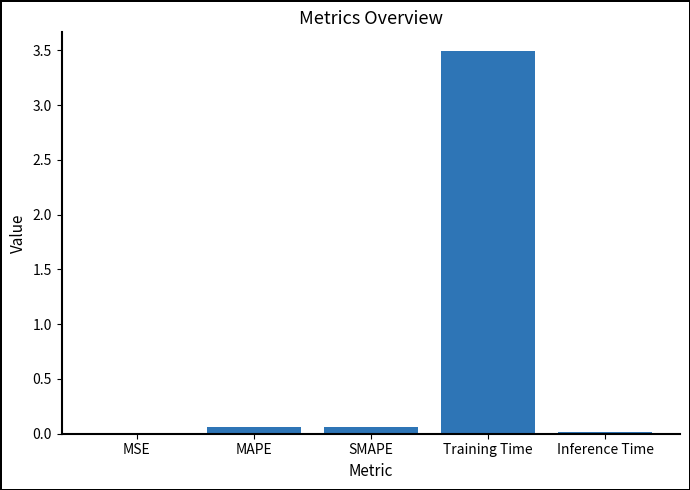

Between Inference Time and MAPE, which is larger?

MAPE